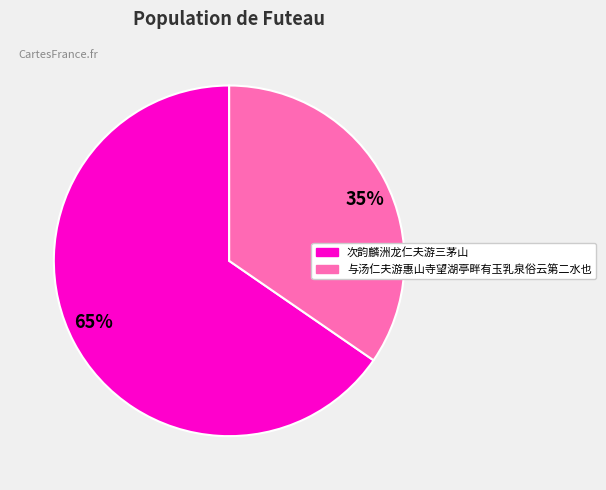

What is the largest slice in the pie chart?

次韵麟洲龙仁夫游三茅山